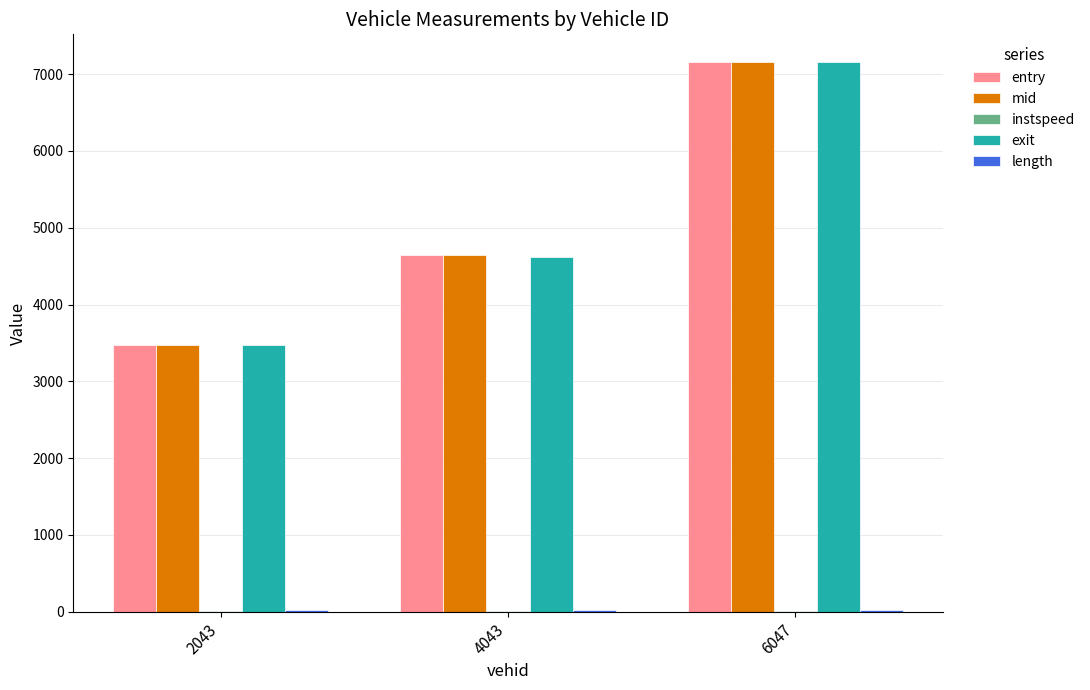

What is the difference between the exit values at 4043 and 6047?

2548.2